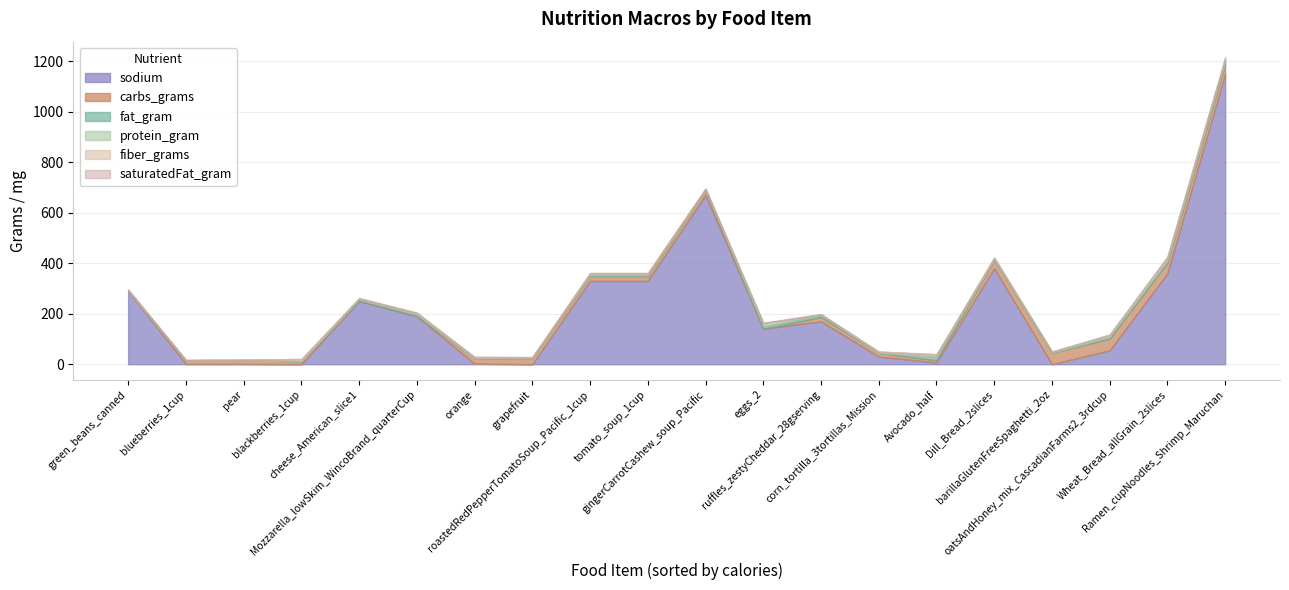

What value does the sodium series have at cheese_American_slice1?

250.0